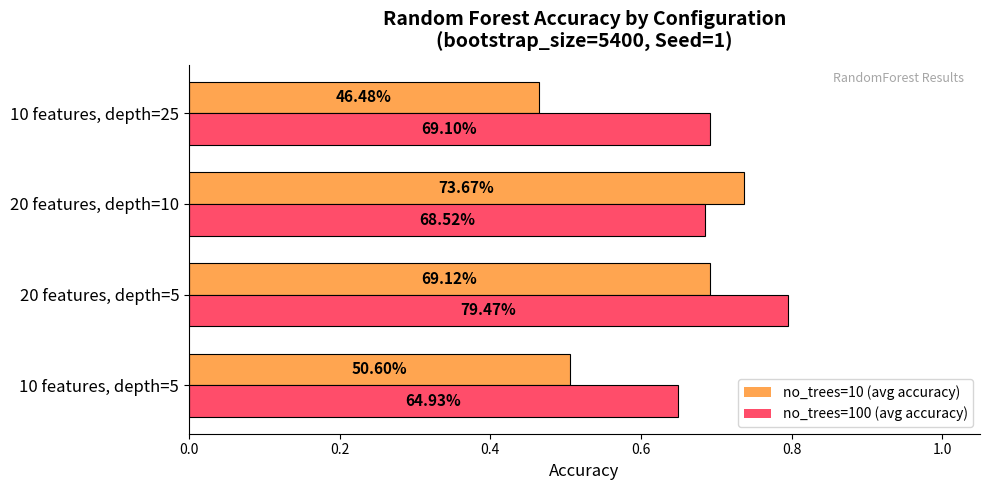

What are all the series names shown in the legend?

no_trees=10 (avg accuracy), no_trees=100 (avg accuracy)